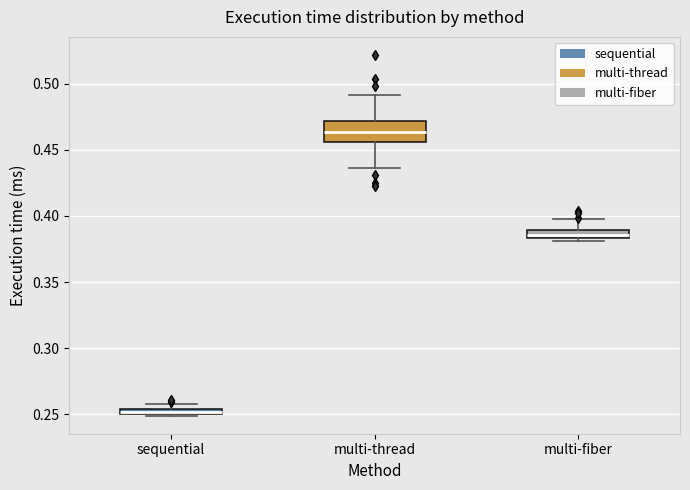

Which box is the tallest, from its lower edge to its upper edge?

multi-thread